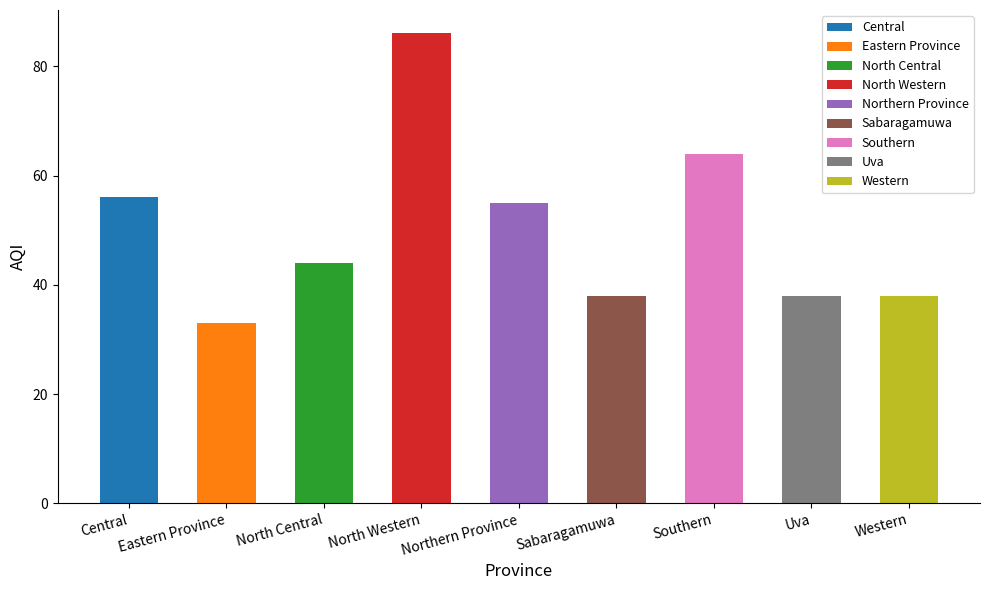

Rank the categories by value from highest to lowest.

North Western, Southern, Central, Northern Province, North Central, Sabaragamuwa, Uva, Western, Eastern Province